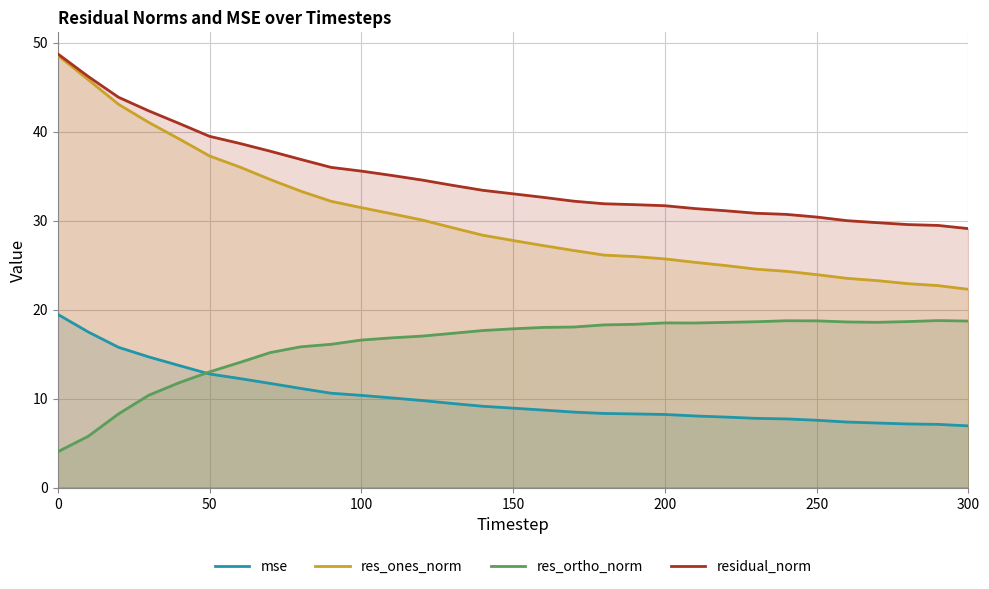

Rank the series by their average value, from lowest to highest.

mse, res_ortho_norm, res_ones_norm, residual_norm